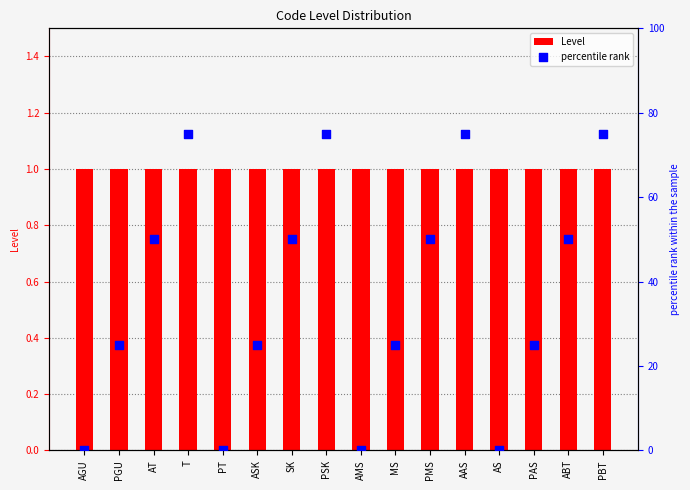

What are all the series names shown in the legend?

Level, percentile rank